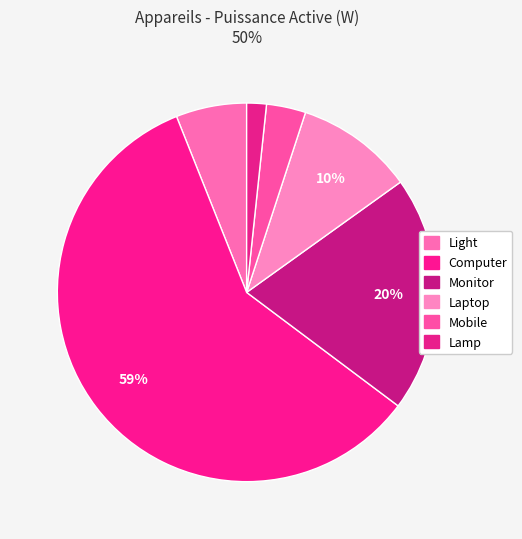

The Light slice represents 12% of the pie. True or false?

False